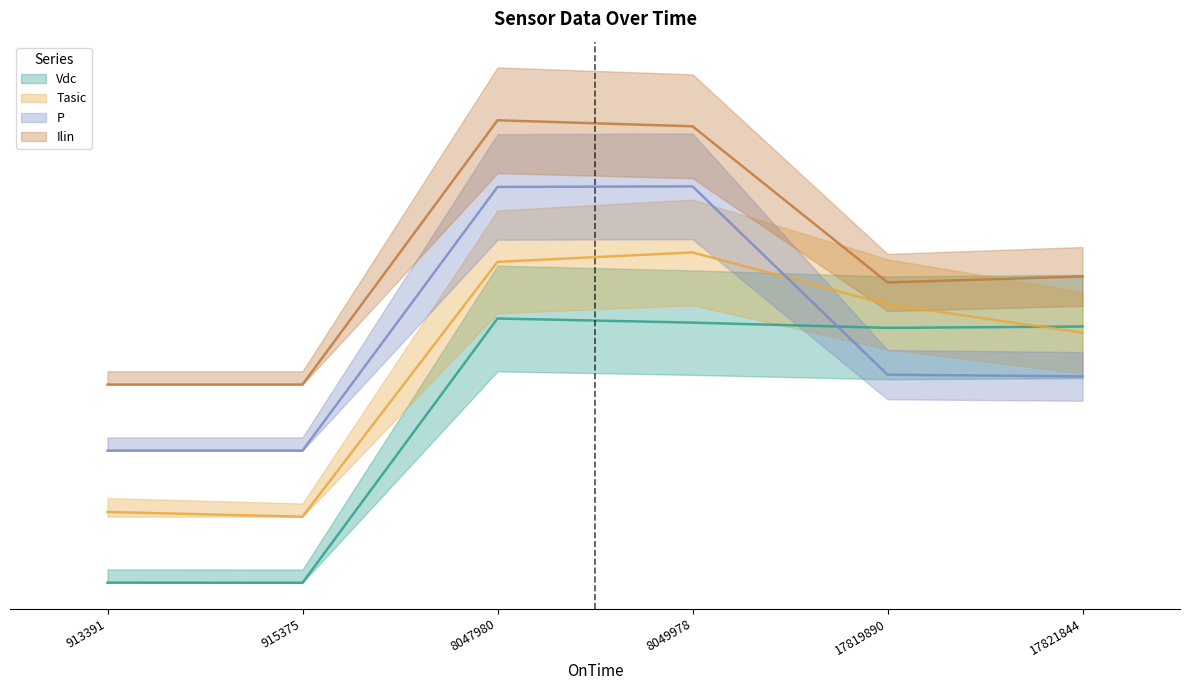

What is the minimum value for Ilin?

0.8